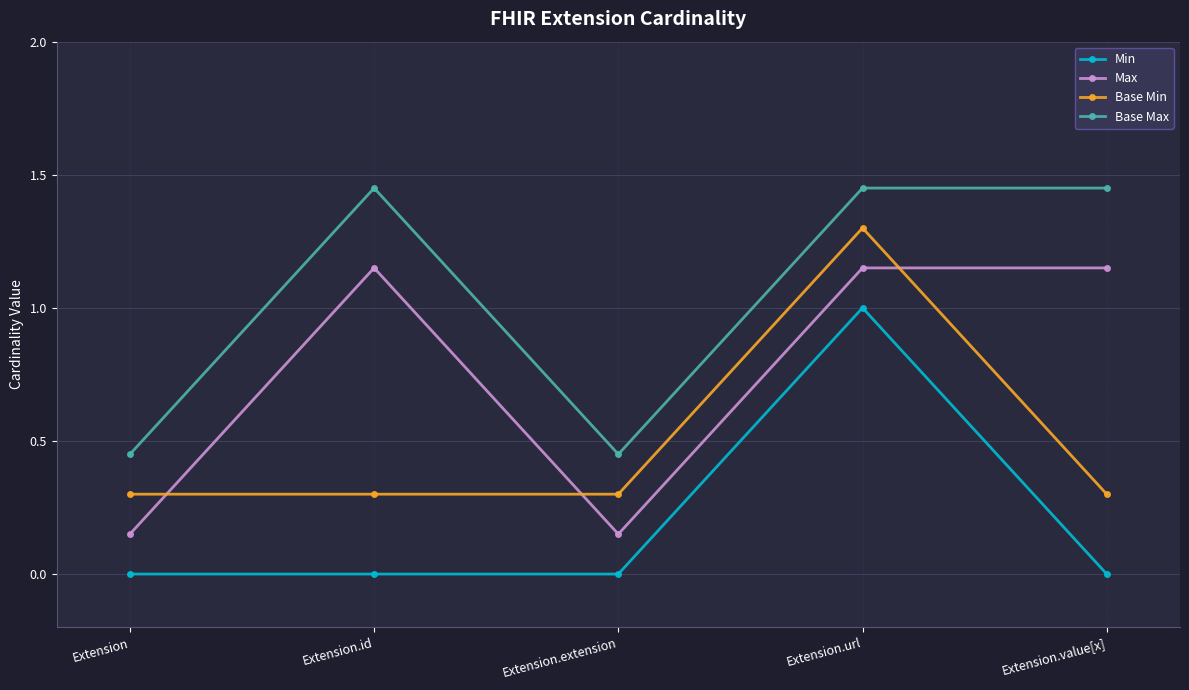

What position from the right is Extension.url?

2